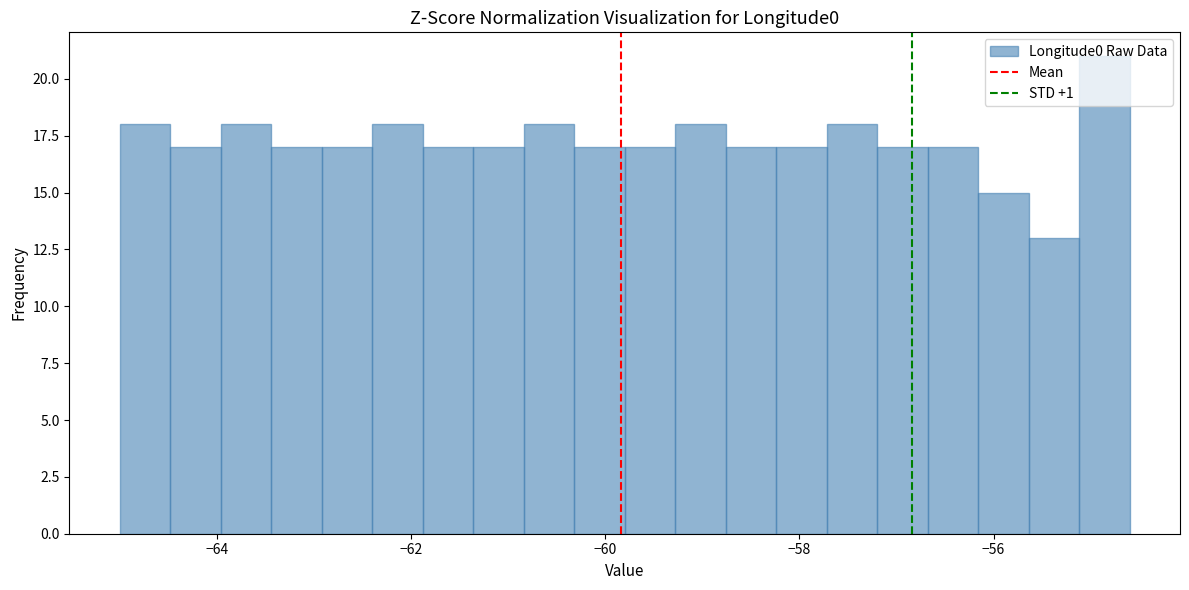

Around what value on the x-axis is the tallest bar? Give the approximate position of its centre, as read against the axis.

-54.8